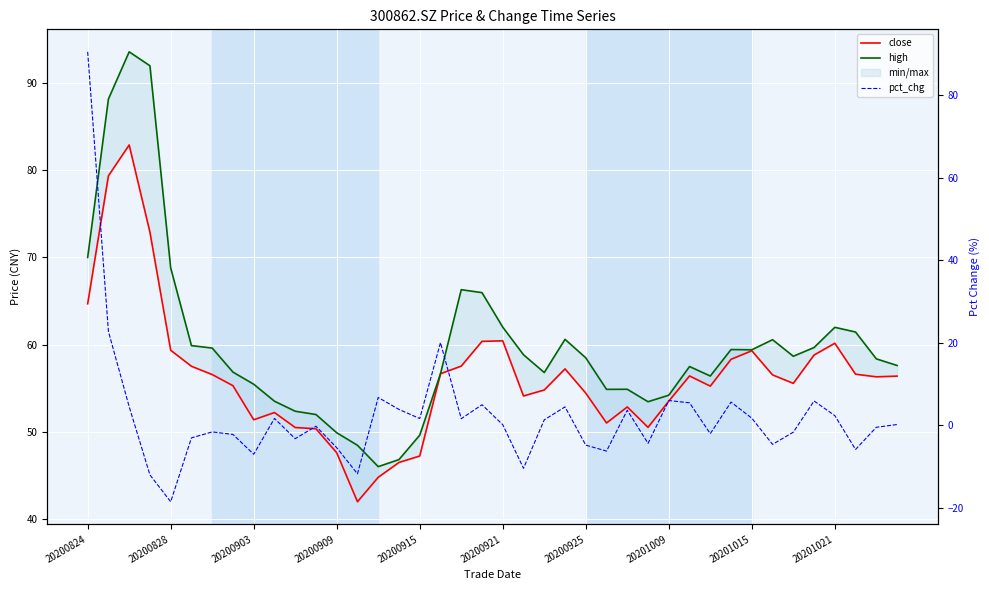

What is the value of the pct_chg point at the 15th from the left?

6.7